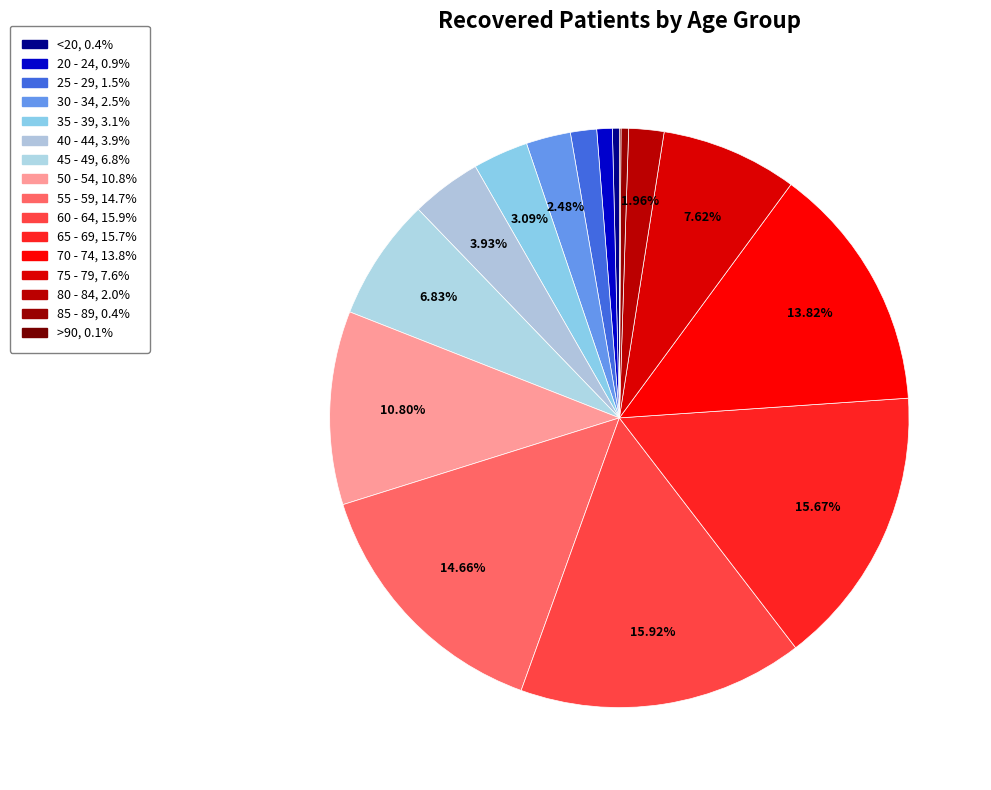

Which has a higher value, 25 - 29 or 80 - 84?

80 - 84